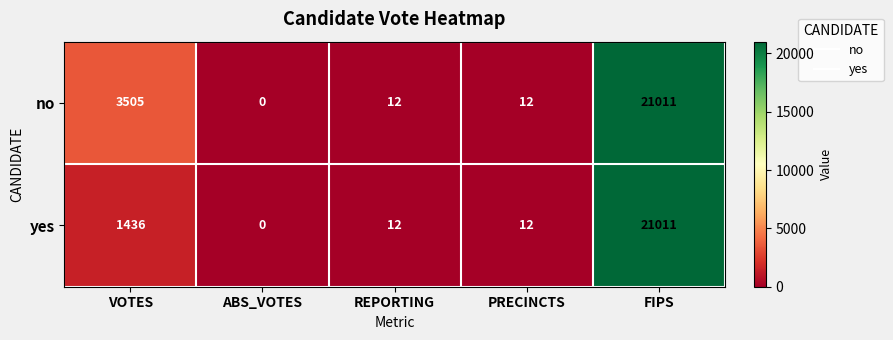

True or false: no has a value of 0 at ABS_VOTES.

True